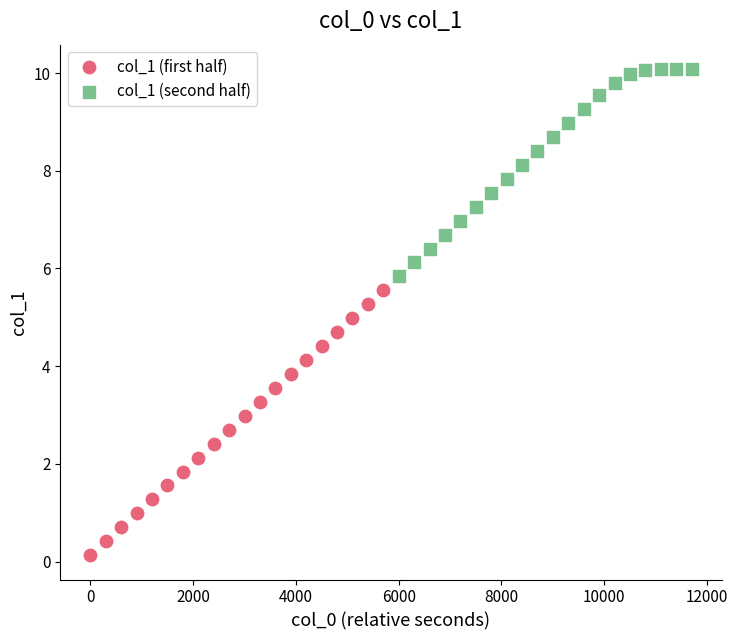

Which series contains the highest Y value?

col_1 (second half)